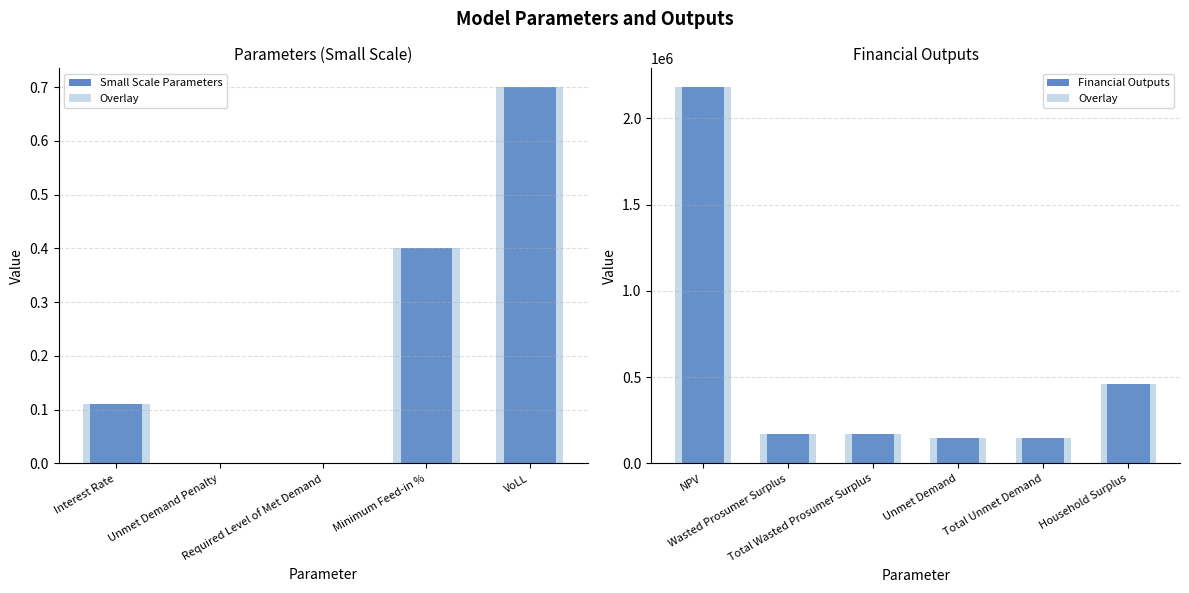

List the labels in order of value, largest first.

NPV, Household Surplus, Wasted Prosumer Surplus, Total Wasted Prosumer Surplus, Unmet Demand, Total Unmet Demand, VoLL, Minimum Feed-in %, Interest Rate, Unmet Demand Penalty, Required Level of Met Demand